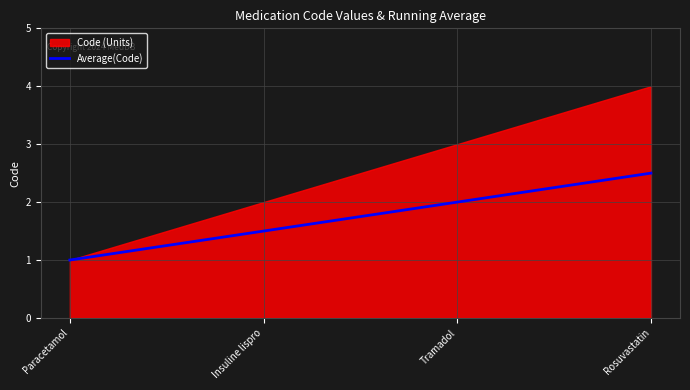

What position from the right is Tramadol?

2